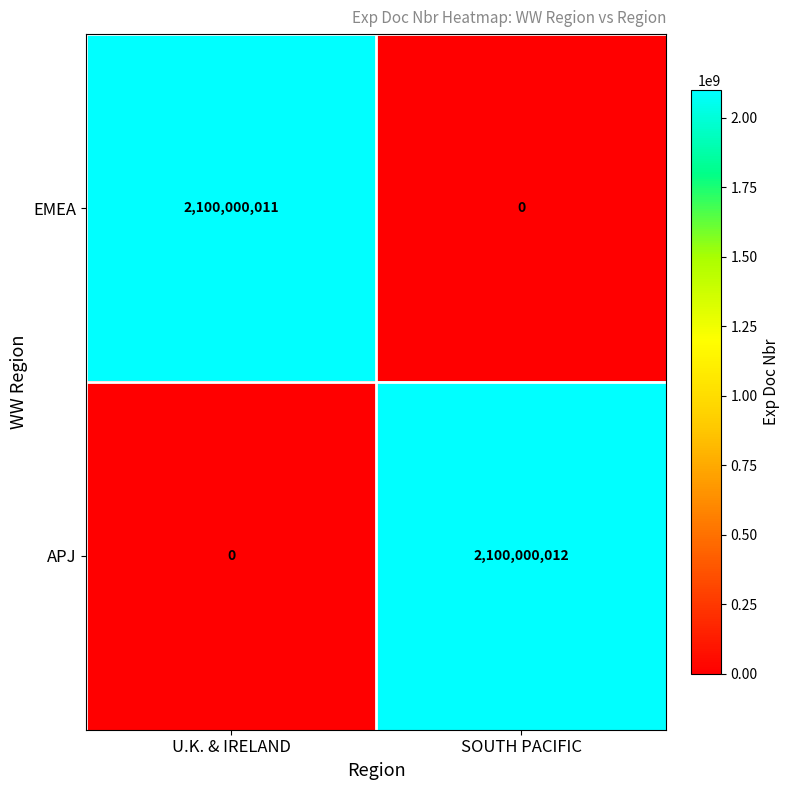

Reading left to right, extract all data points from this chart.

EMEA: 2100000011	0
APJ: 0	2100000012